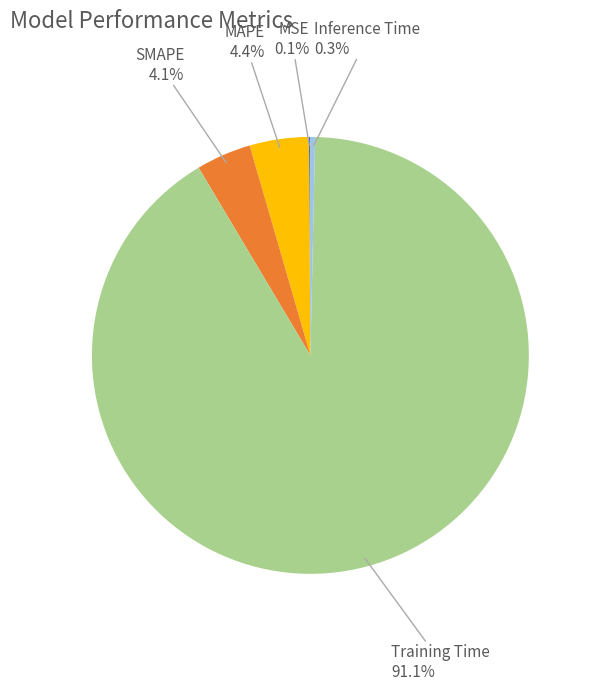

Is there a majority slice in this chart?

Yes